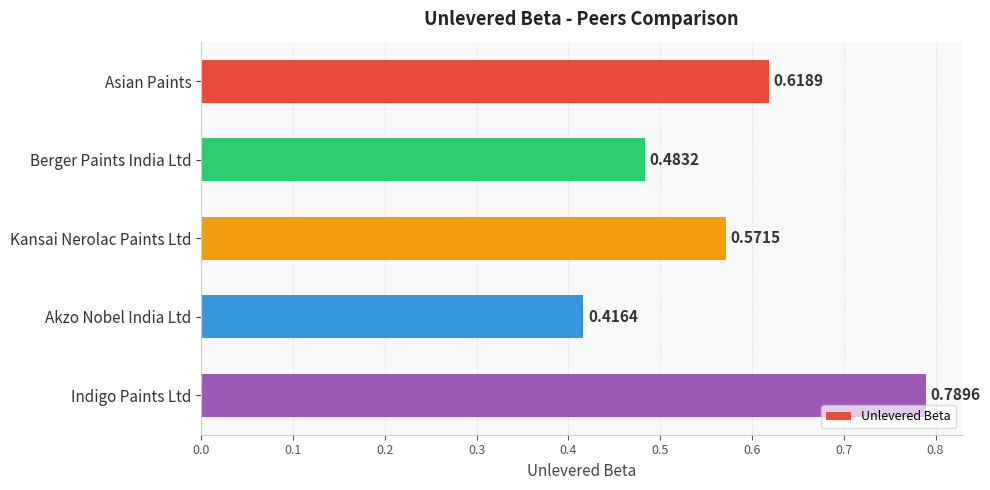

What is the label of the 1st bar from the bottom?

Indigo Paints Ltd